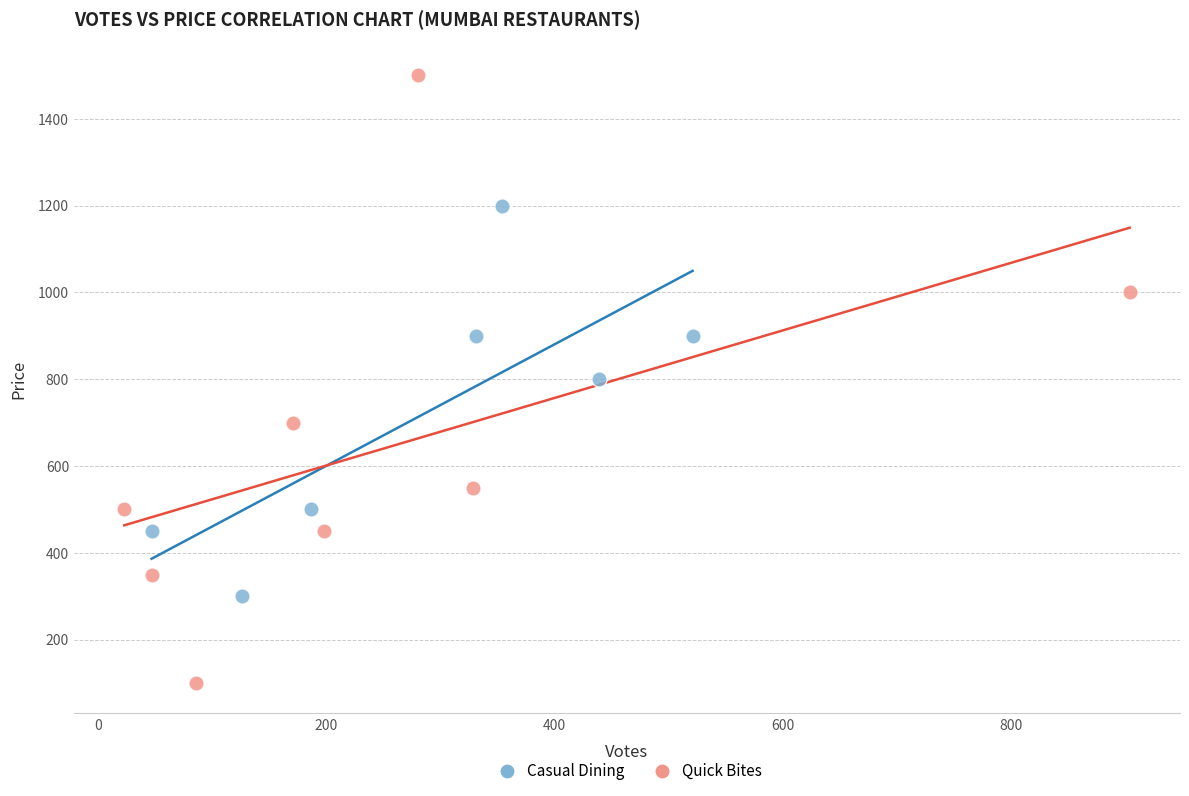

Which series reaches the maximum Y coordinate?

Quick Bites